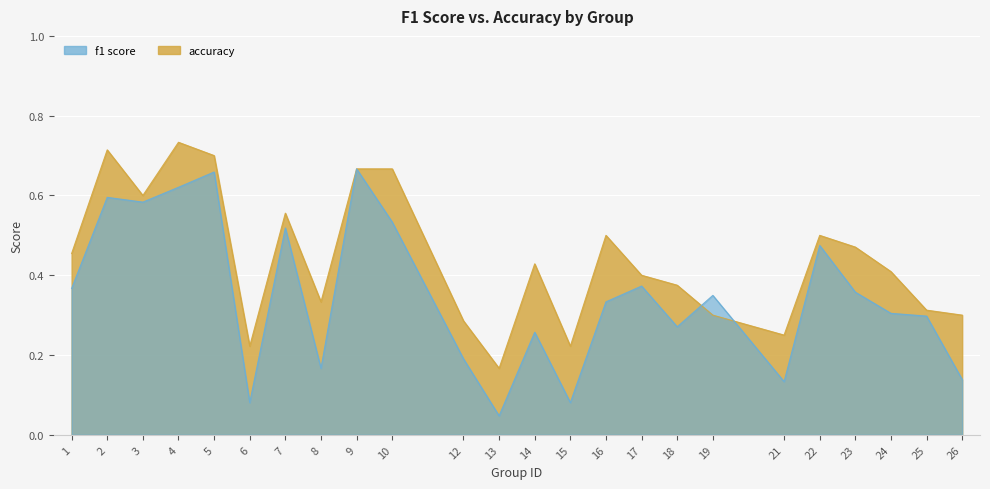

Which series has the largest range (max minus min)?

f1